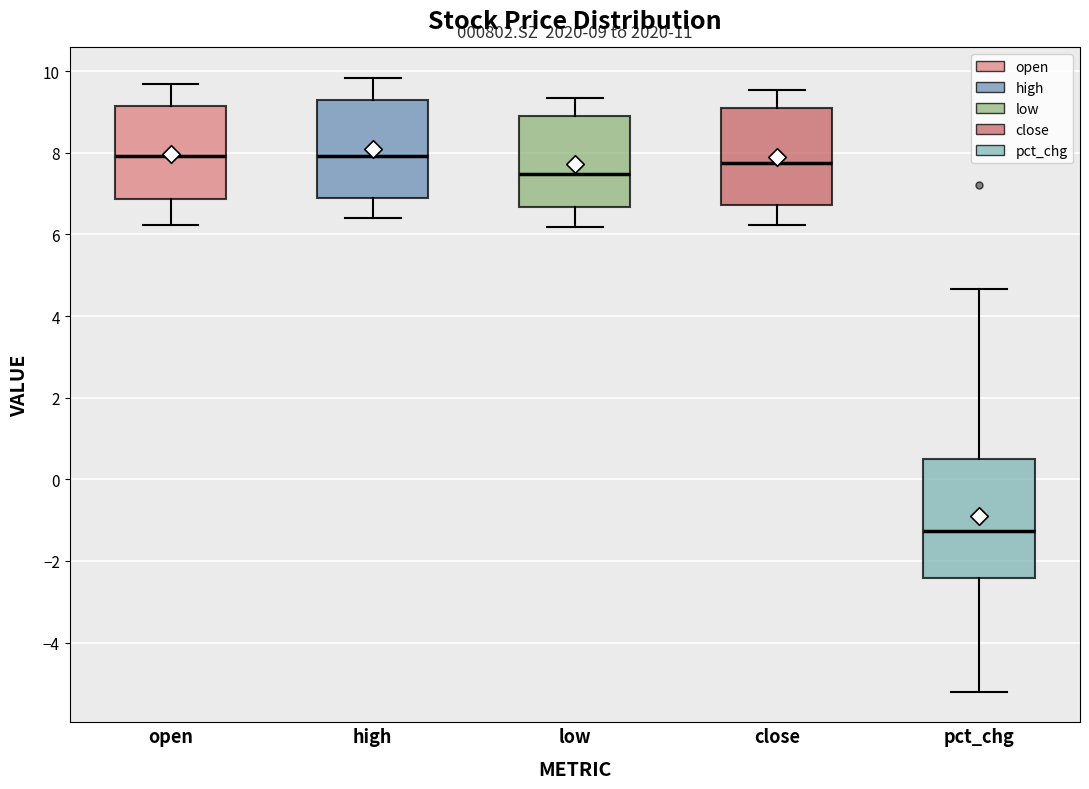

Comparing the boxes themselves (not the whiskers), which one is the tallest?

pct_chg